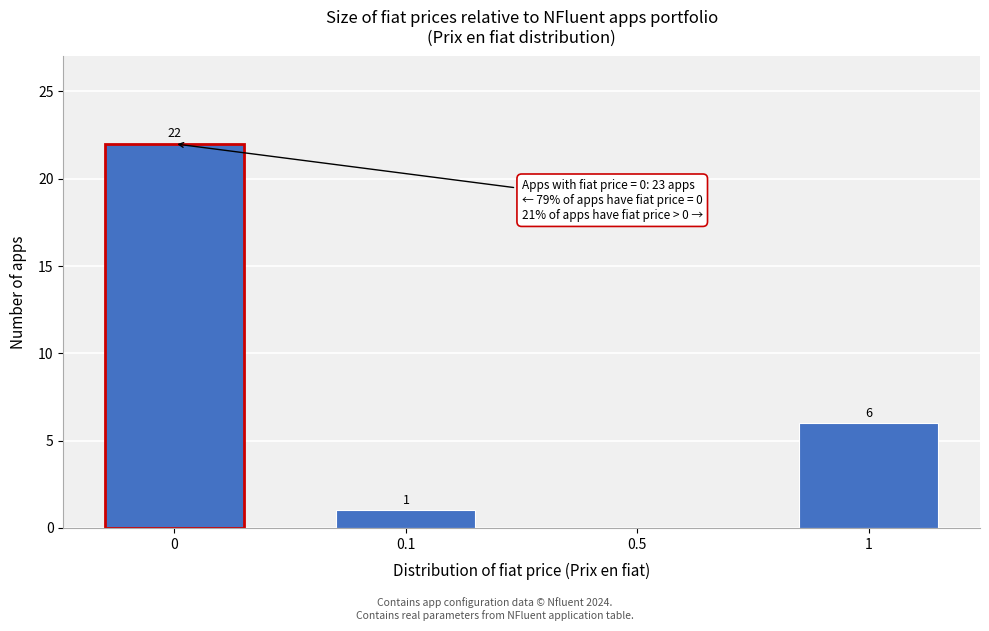

Reading left to right, extract all data points from this chart.

0=22	0.1=1	0.5=0	1=6